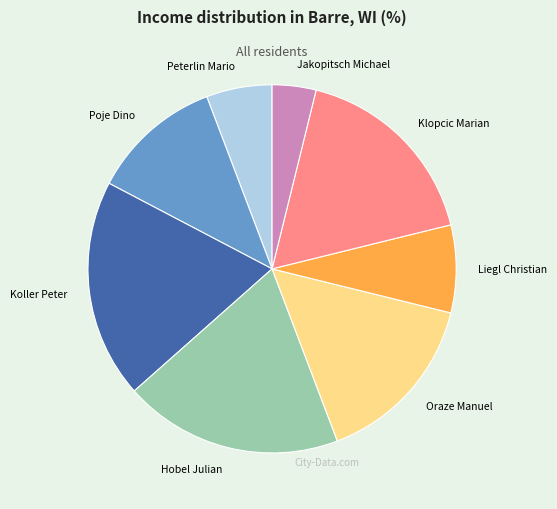

True or false: Jakopitsch Michael accounts for 4% of the total.

True